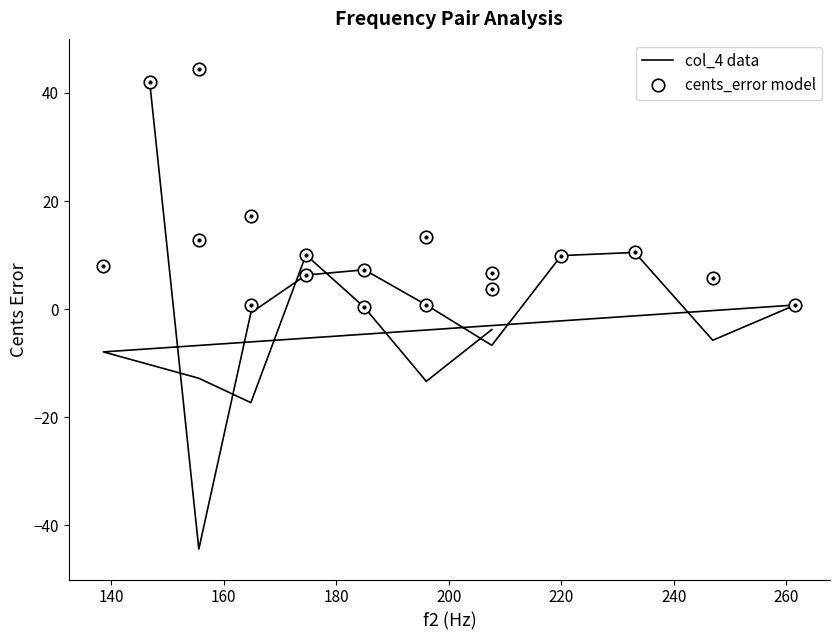

Where is the first local minimum for cents_error model?

140